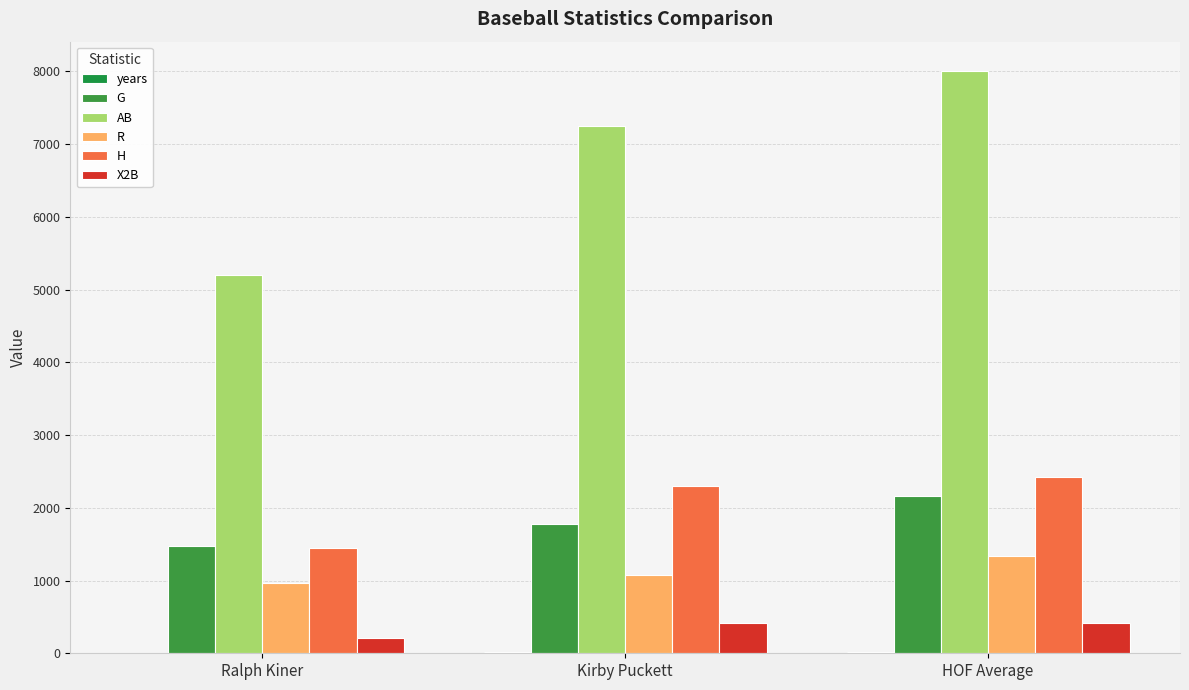

Are the bars horizontal?

No